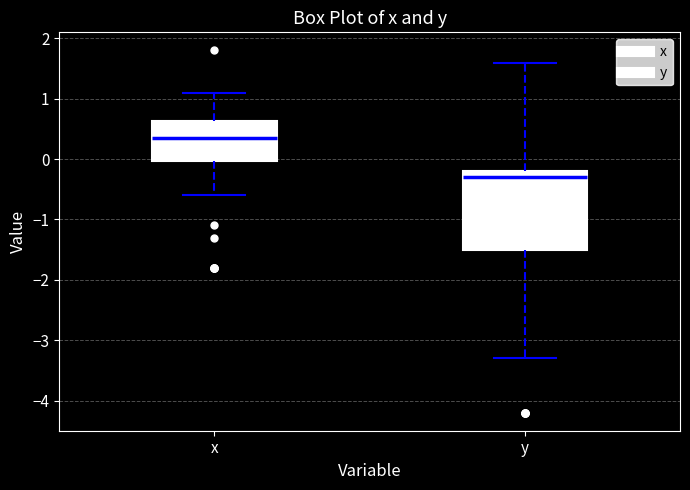

Where is the upper edge of the box for x on the y-axis? The values are not printed on the chart, so give them approximately, as read against the axis.

0.6